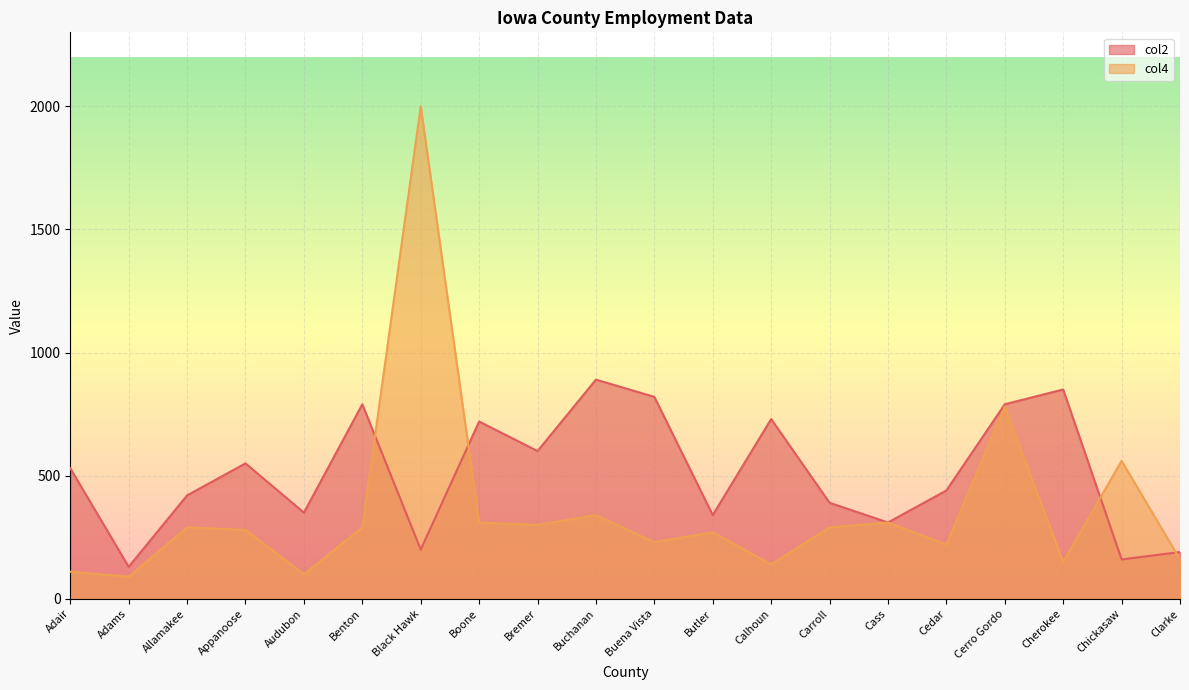

How many values in the col2 series exceed 530?

9